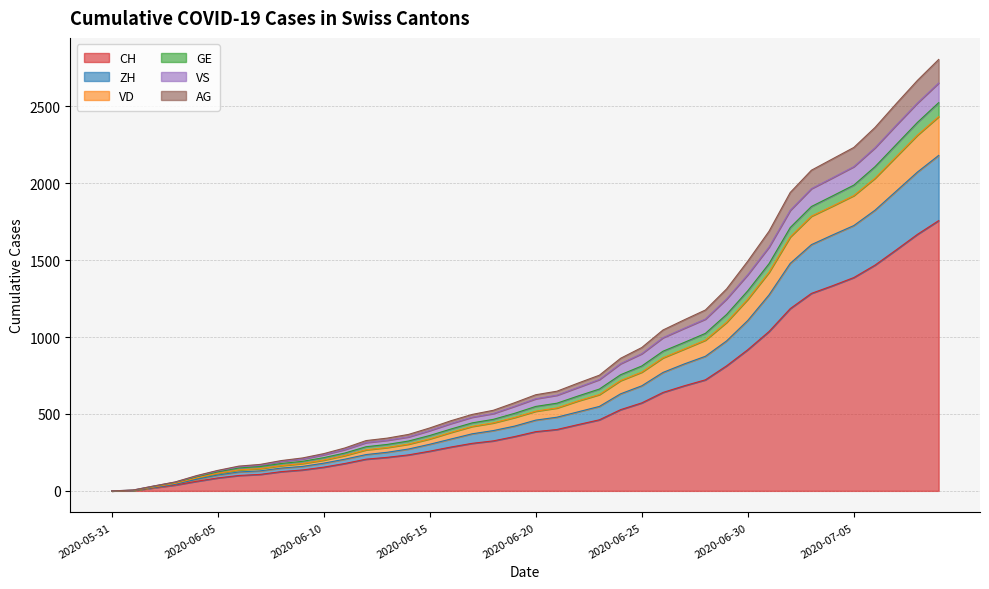

At which label is GE closest to 1402?

2020-06-29